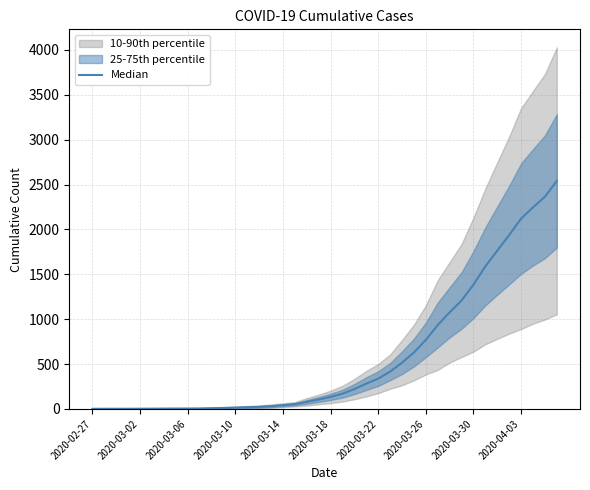

Does the chart have visible grid lines?

Yes